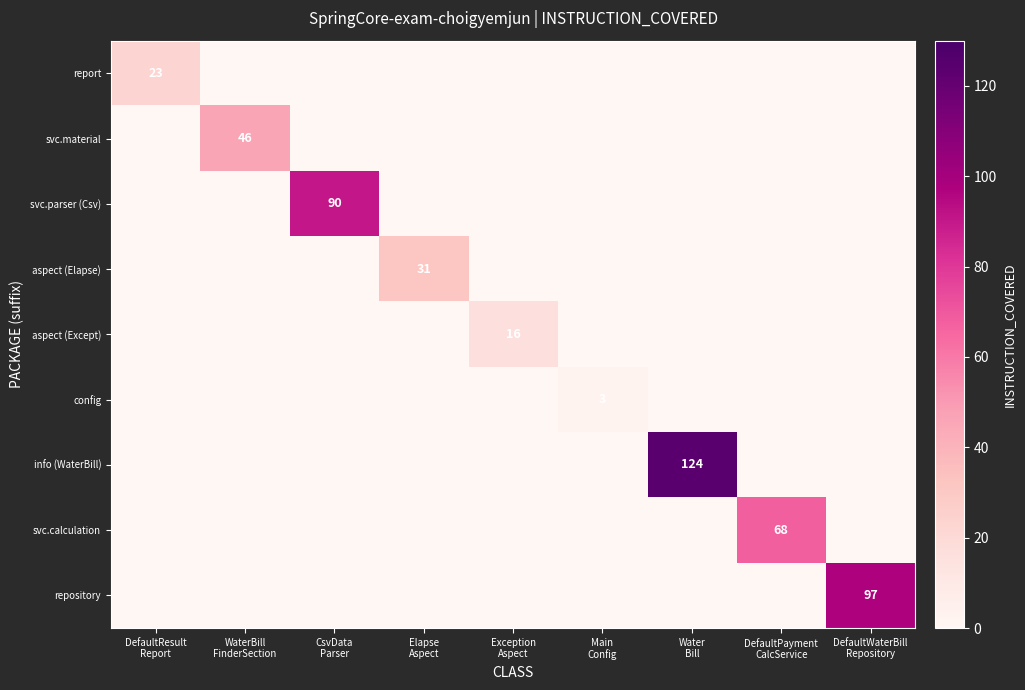

Where is svc.material nearest to the value 23?

DefaultResult Report